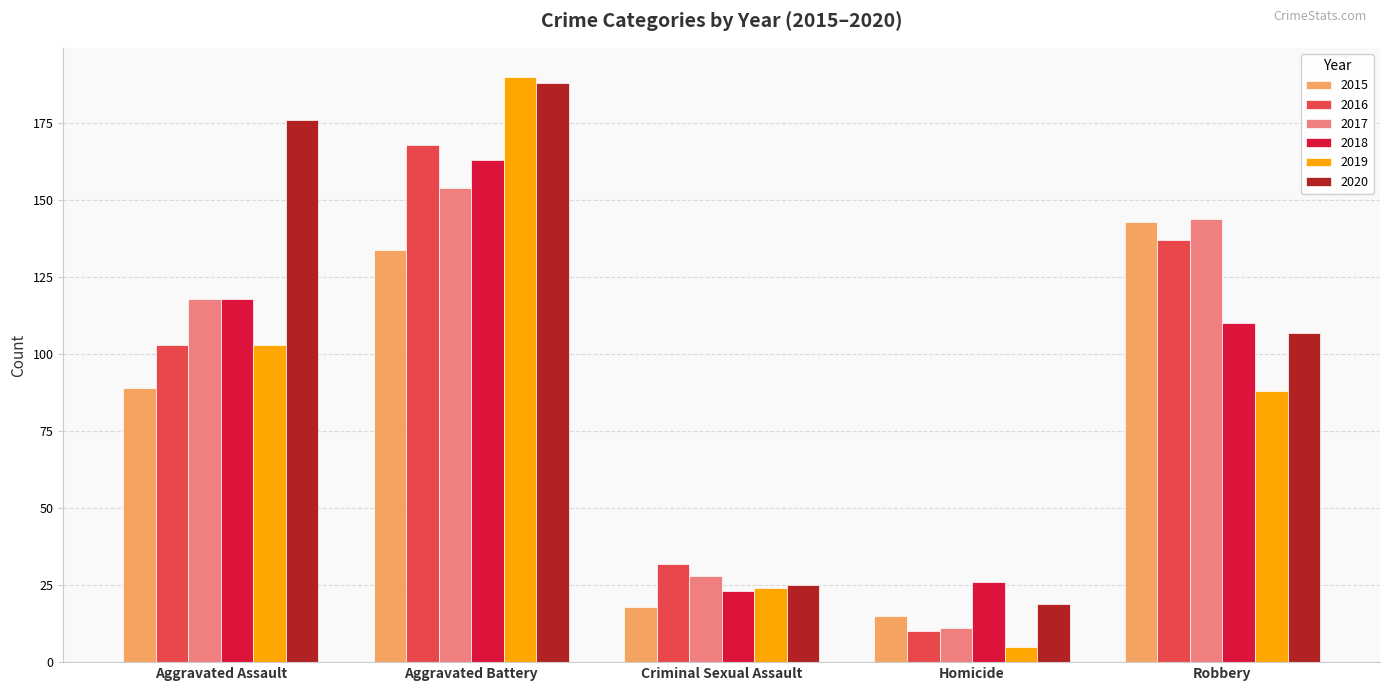

What position from the right is Aggravated Battery?

4